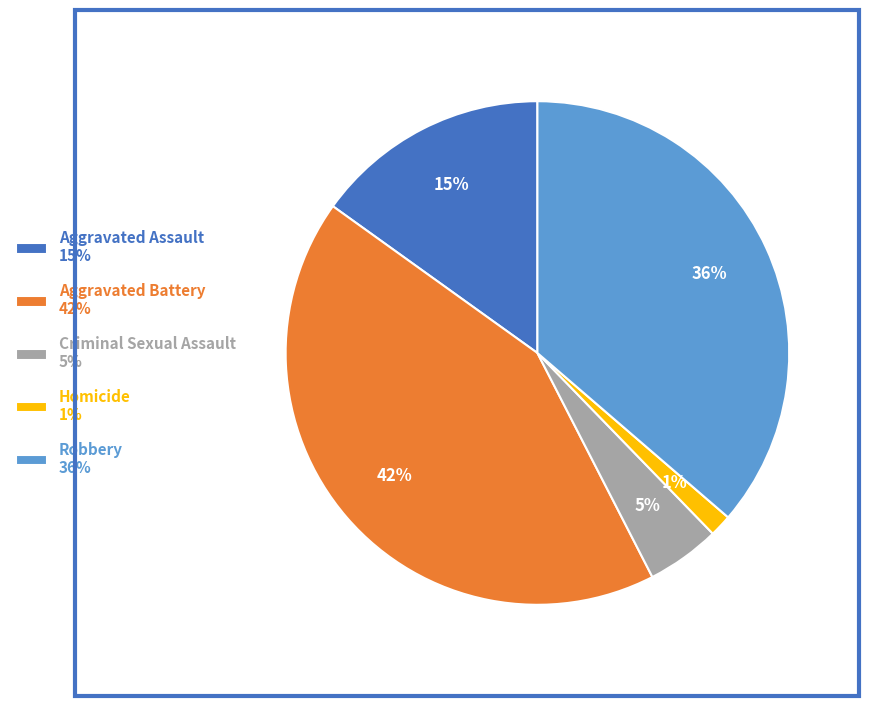

True or false: Aggravated Battery accounts for 52% of the total.

False